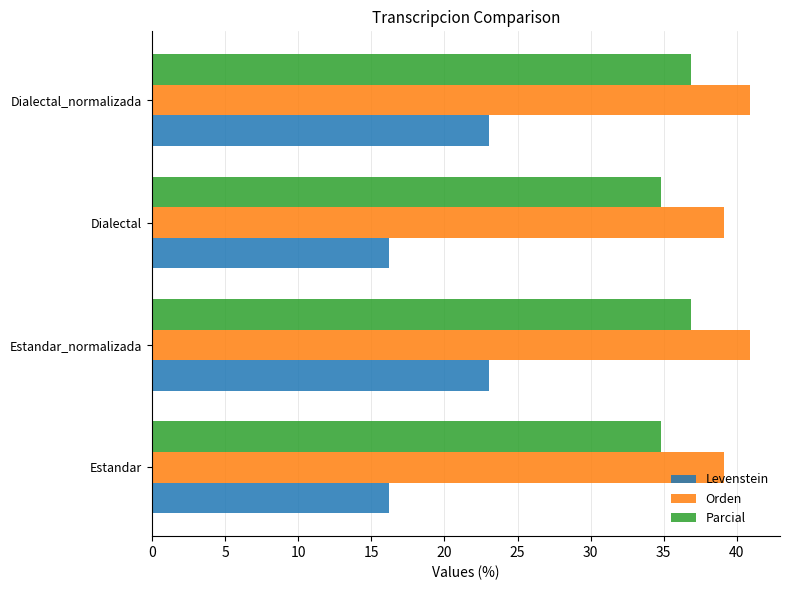

Is it true that Levenstein equals 21.4 at Estandar?

False